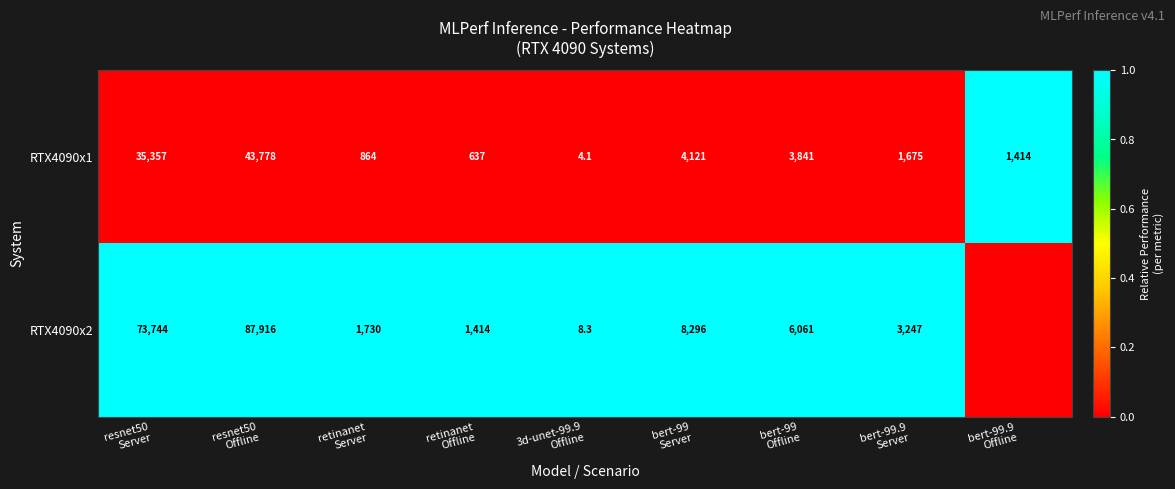

At which label is RTX4090x1 closest to 0?

resnet50 Server